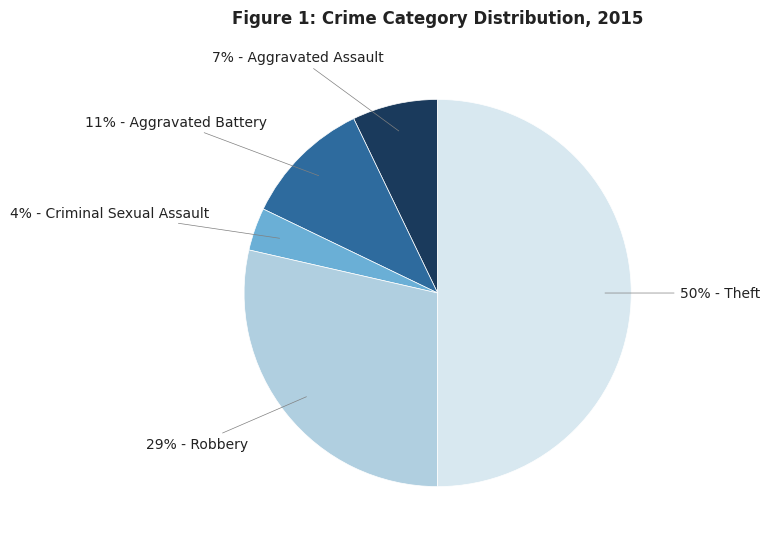

To the nearest percent, what is the difference between the largest and smallest slice percentages?

46%